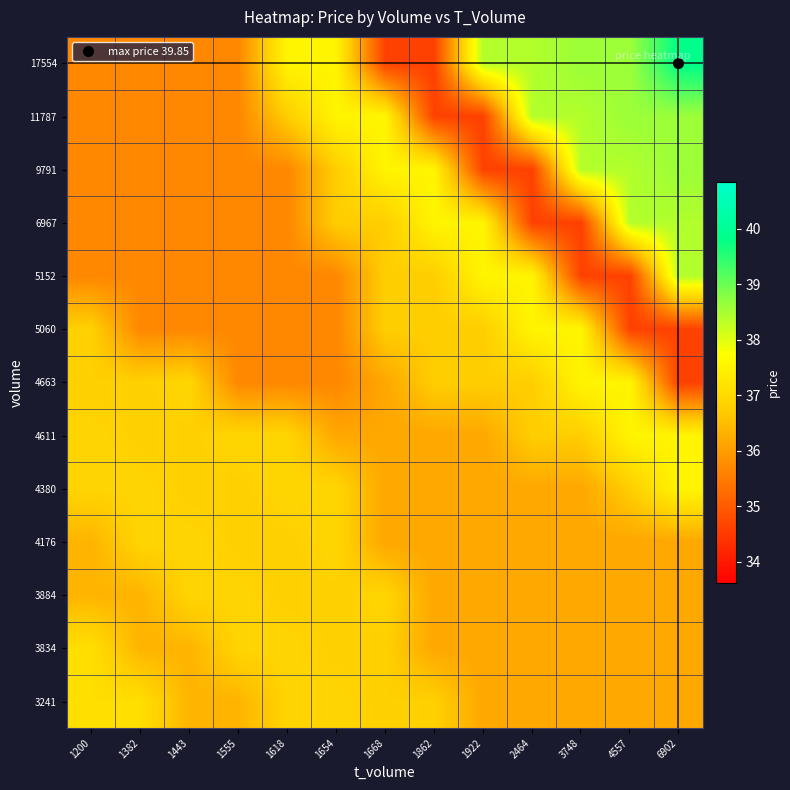

Which category has the lowest value across all series?

6902